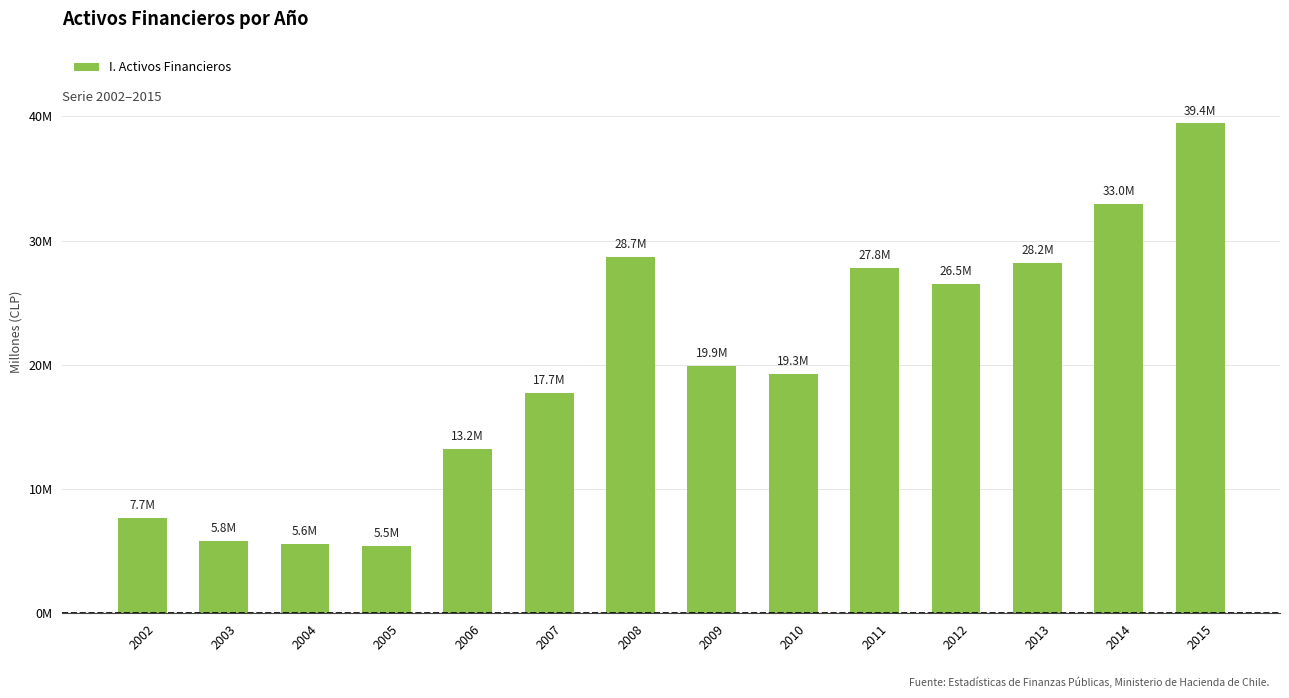

Are the bars horizontal?

No